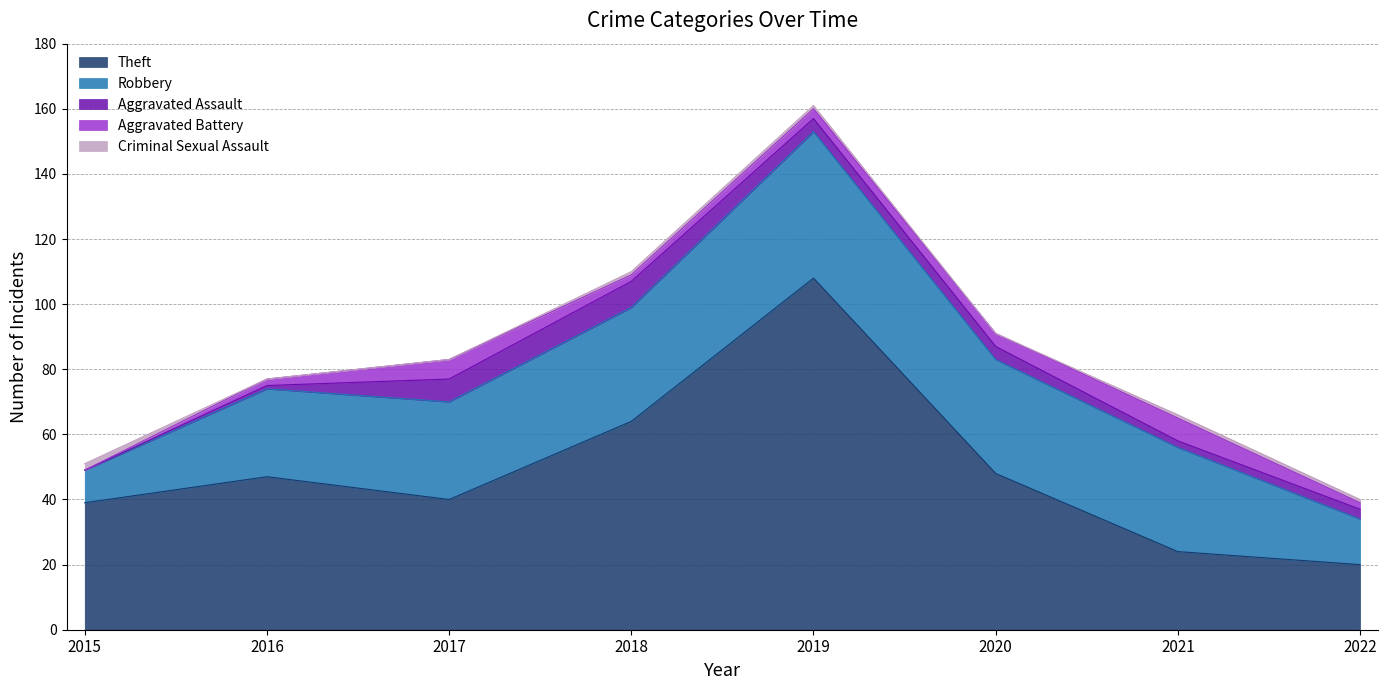

Rank the series by their maximum value, from lowest to highest.

Criminal Sexual Assault, Aggravated Battery, Aggravated Assault, Robbery, Theft